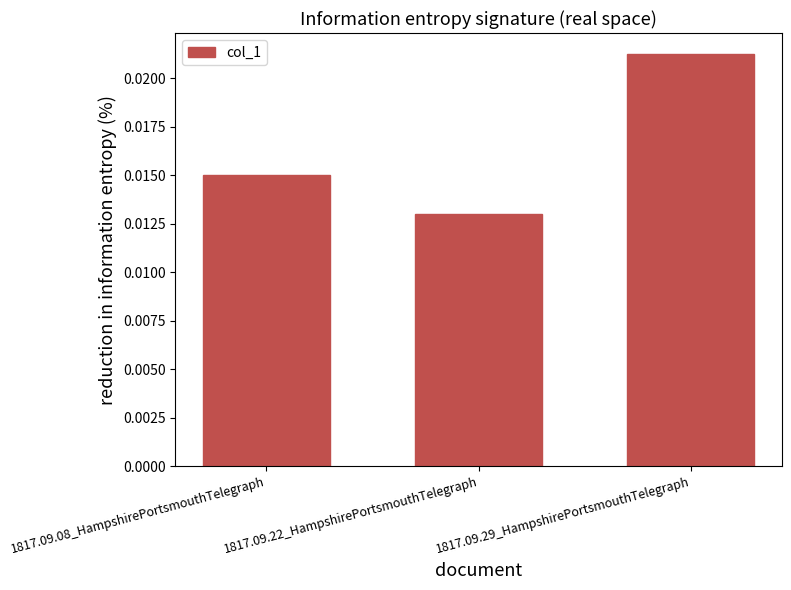

Rank the categories by value from highest to lowest.

1817.09.29_HampshirePortsmouthTelegraph, 1817.09.08_HampshirePortsmouthTelegraph, 1817.09.22_HampshirePortsmouthTelegraph